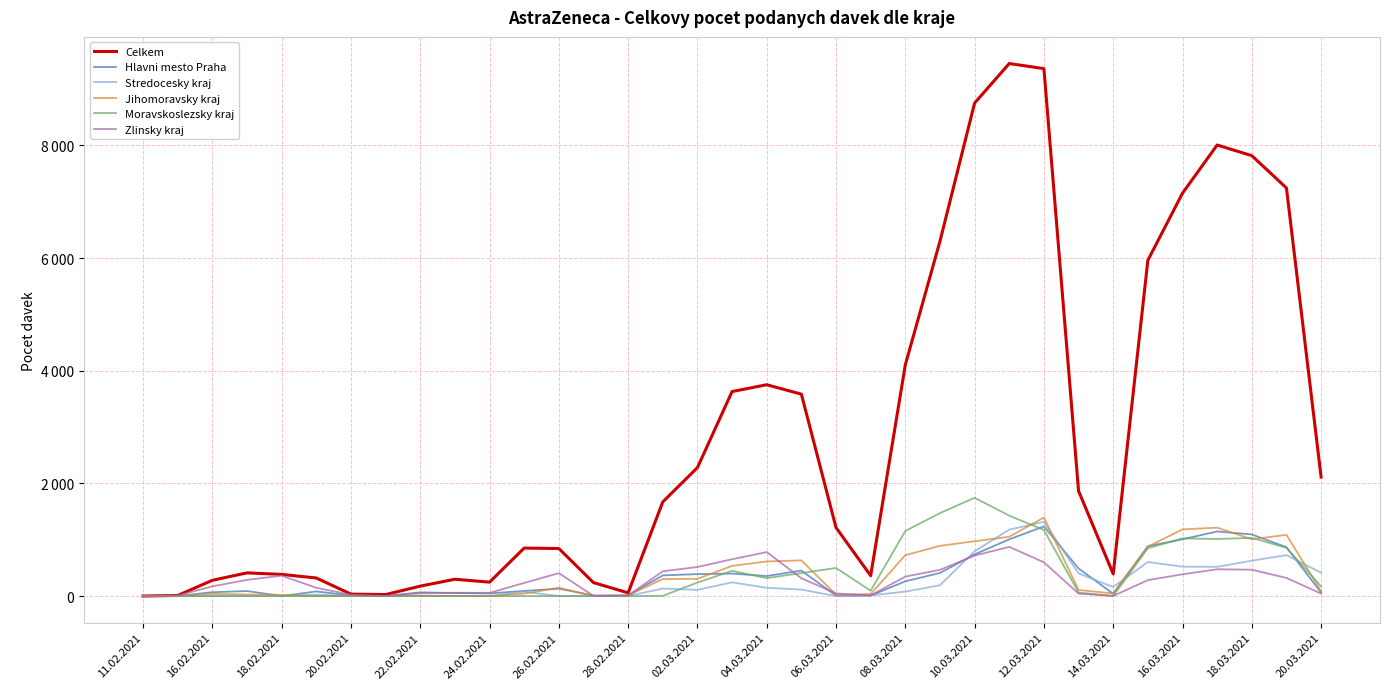

What are all the series names shown in the legend?

Celkem, Hlavni mesto Praha, Stredocesky kraj, Jihomoravsky kraj, Moravskoslezsky kraj, Zlinsky kraj